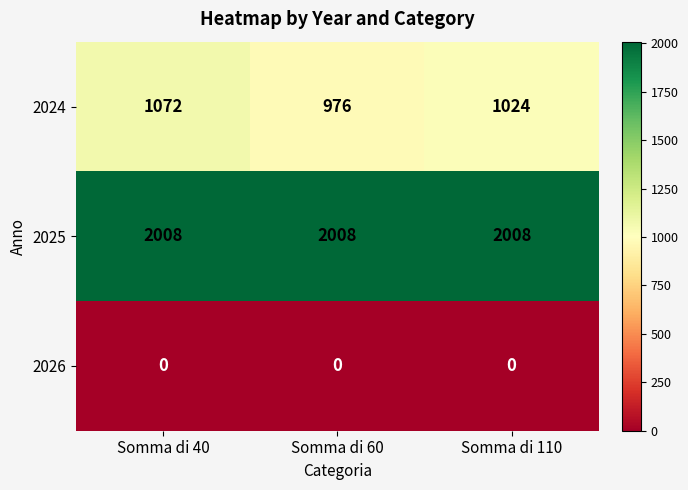

What is the minimum value for 2024?

976